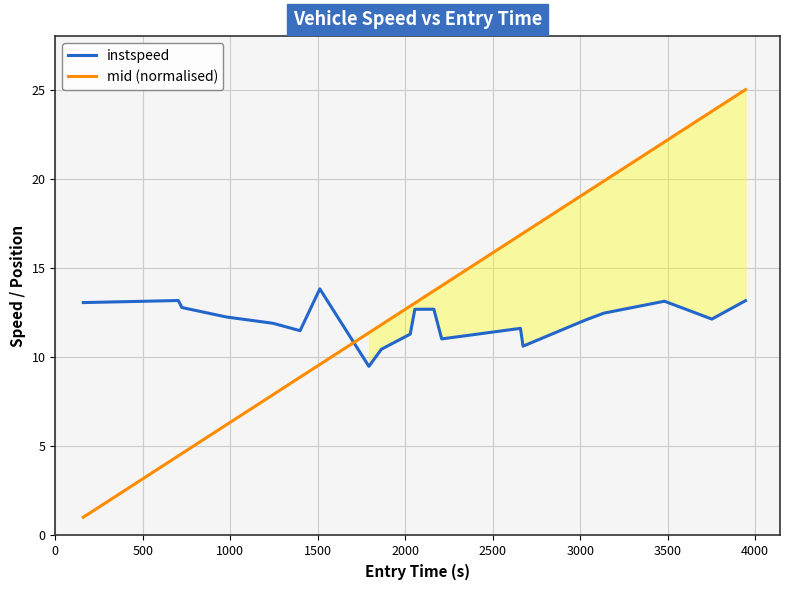

What are all the series names shown in the legend?

instspeed, mid (normalised)